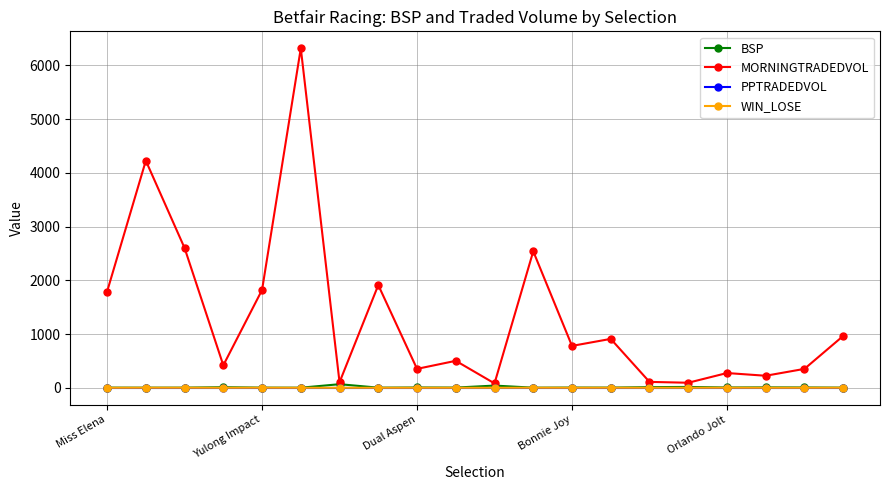

Which series has the largest total across all categories?

MORNINGTRADEDVOL